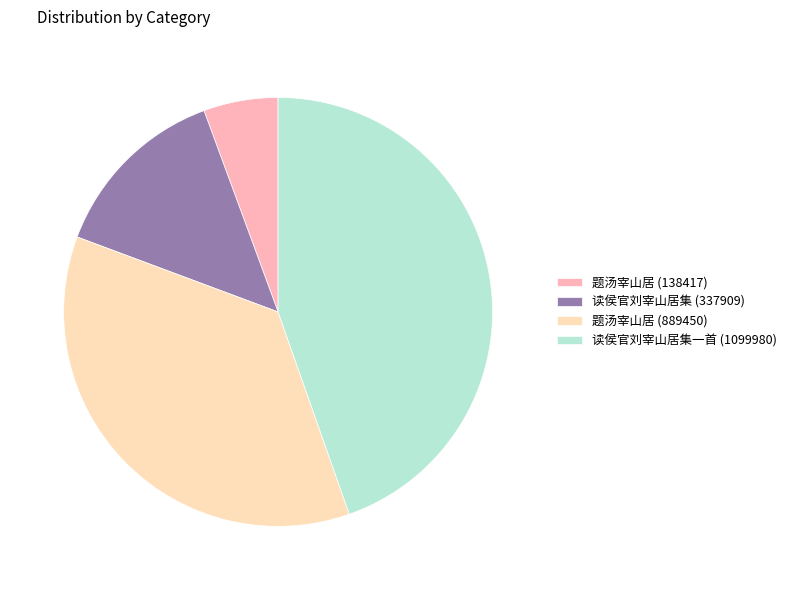

Combined, do 读侯官刘宰山居集一首 (1099980) and 题汤宰山居 (138417) account for over 50%?

Yes